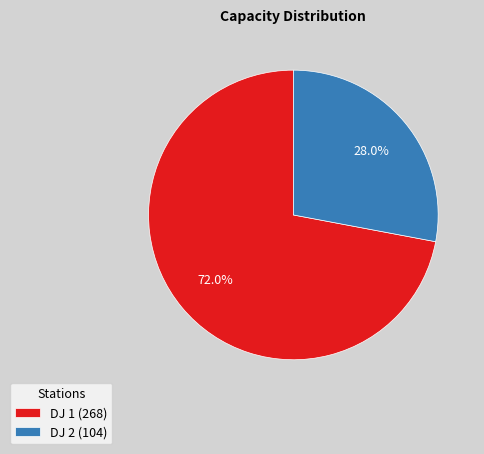

To the nearest percent, what is the combined percentage of DJ 2 and DJ 1?

100%